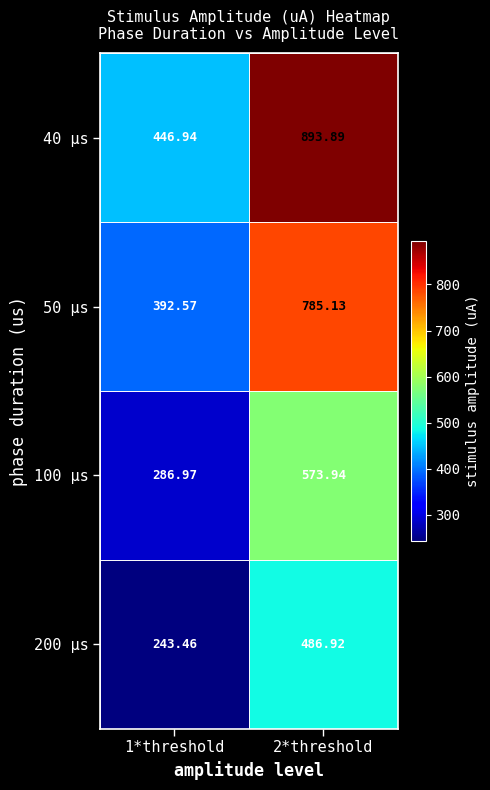

How many values in the 40 µs series are below 893?

1